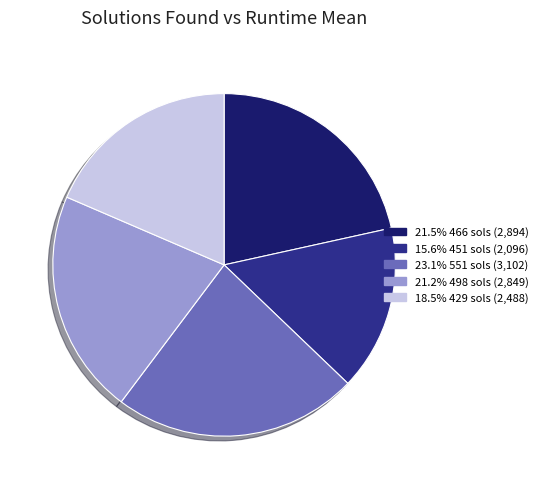

Does 23.1% 551 sols (3,102) account for over 50% of the chart?

No